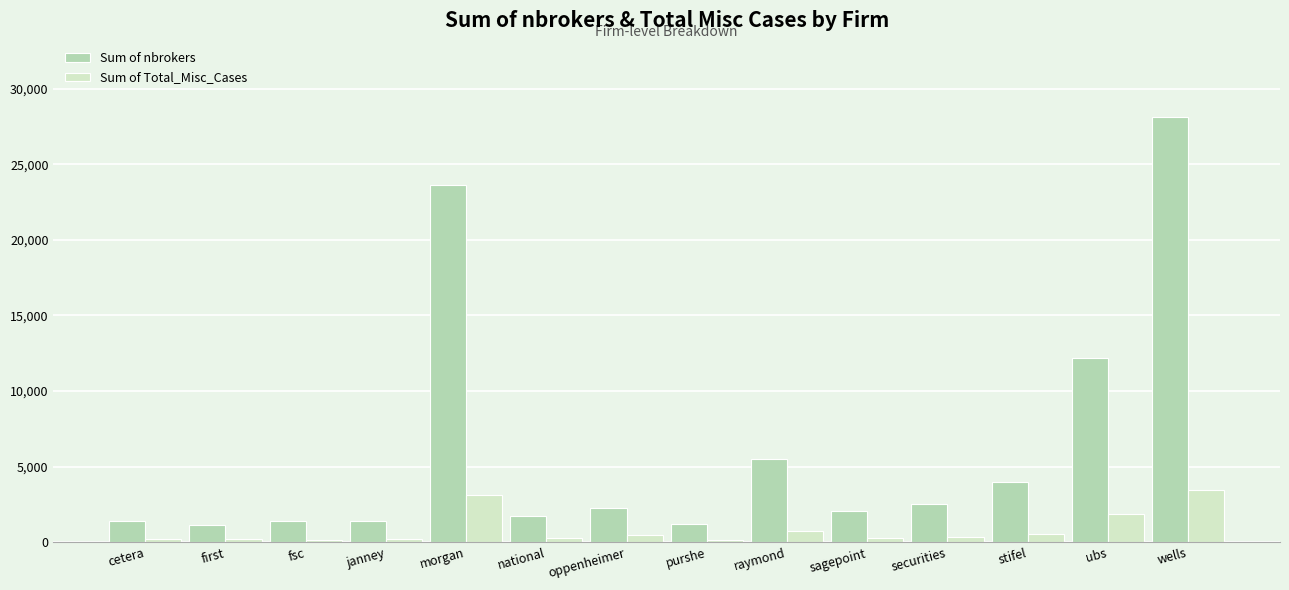

Which category has the highest value in the Sum of Total_Misc_Cases series?

wells